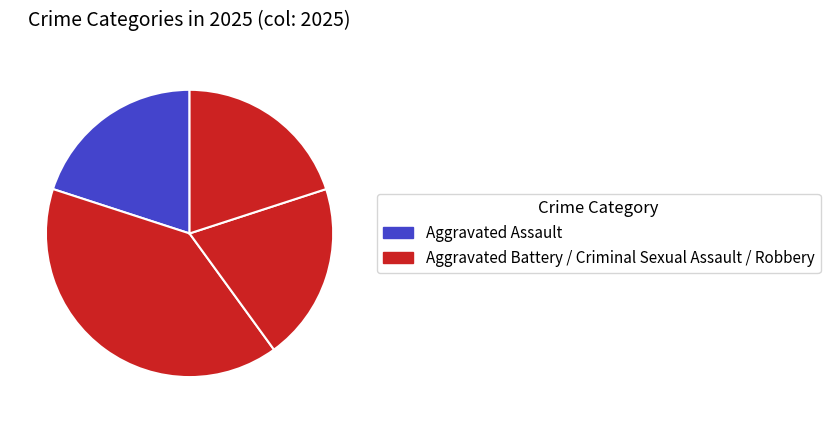

How many segments does this pie chart have?

4